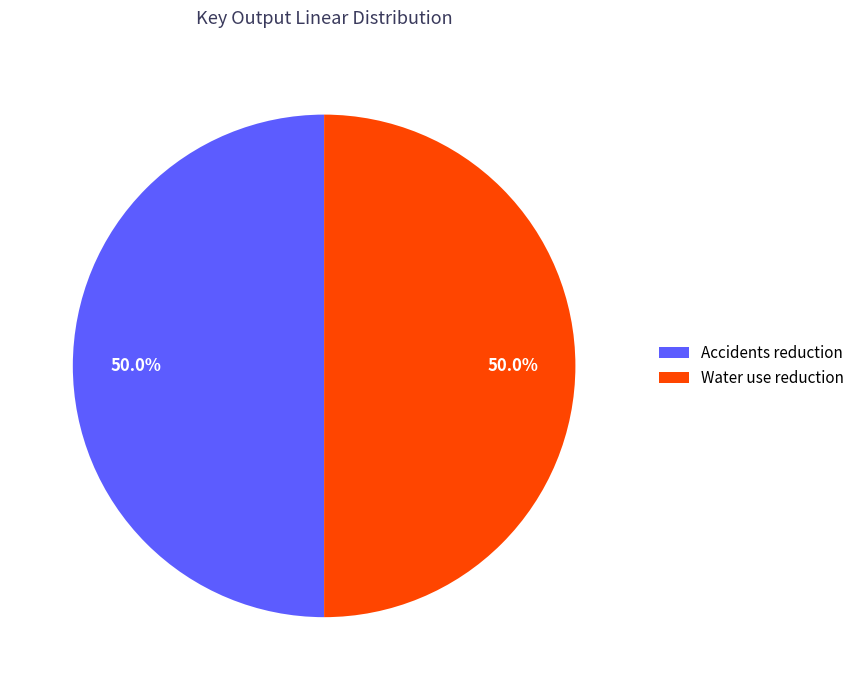

How many slices are in this pie chart?

2